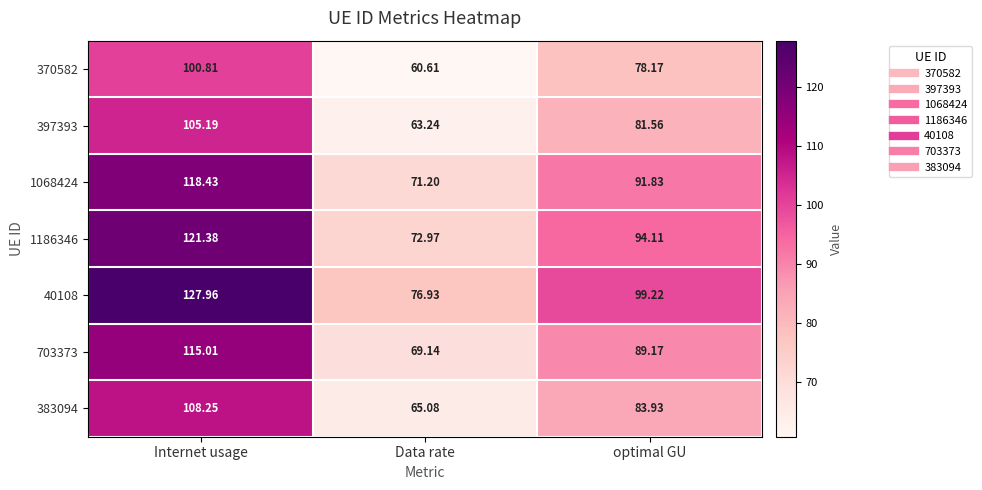

How many series are shown in this chart?

7